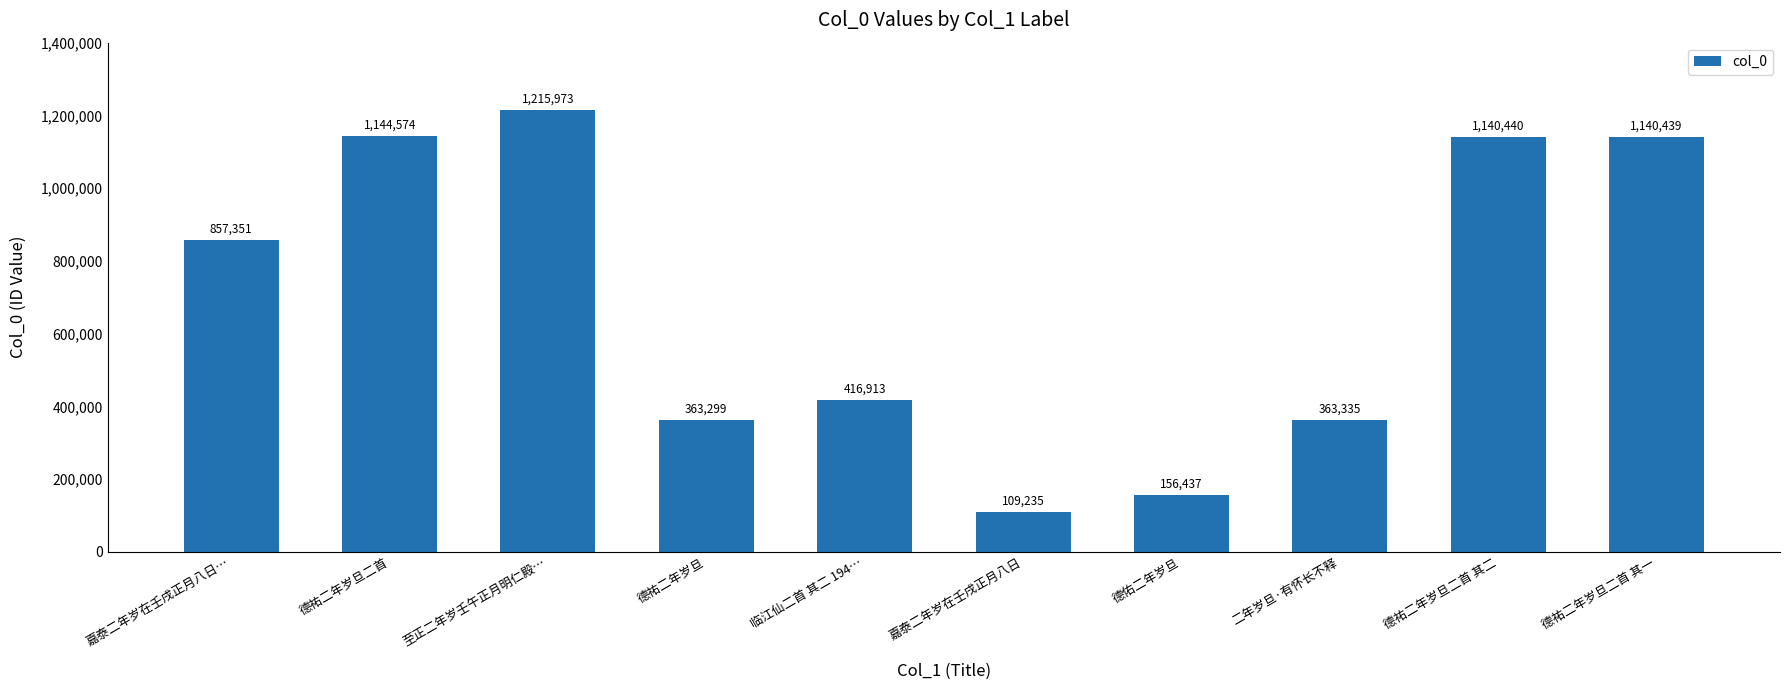

Where is the data nearest to the value 662604?

嘉泰二年岁在壬戌正月八日…